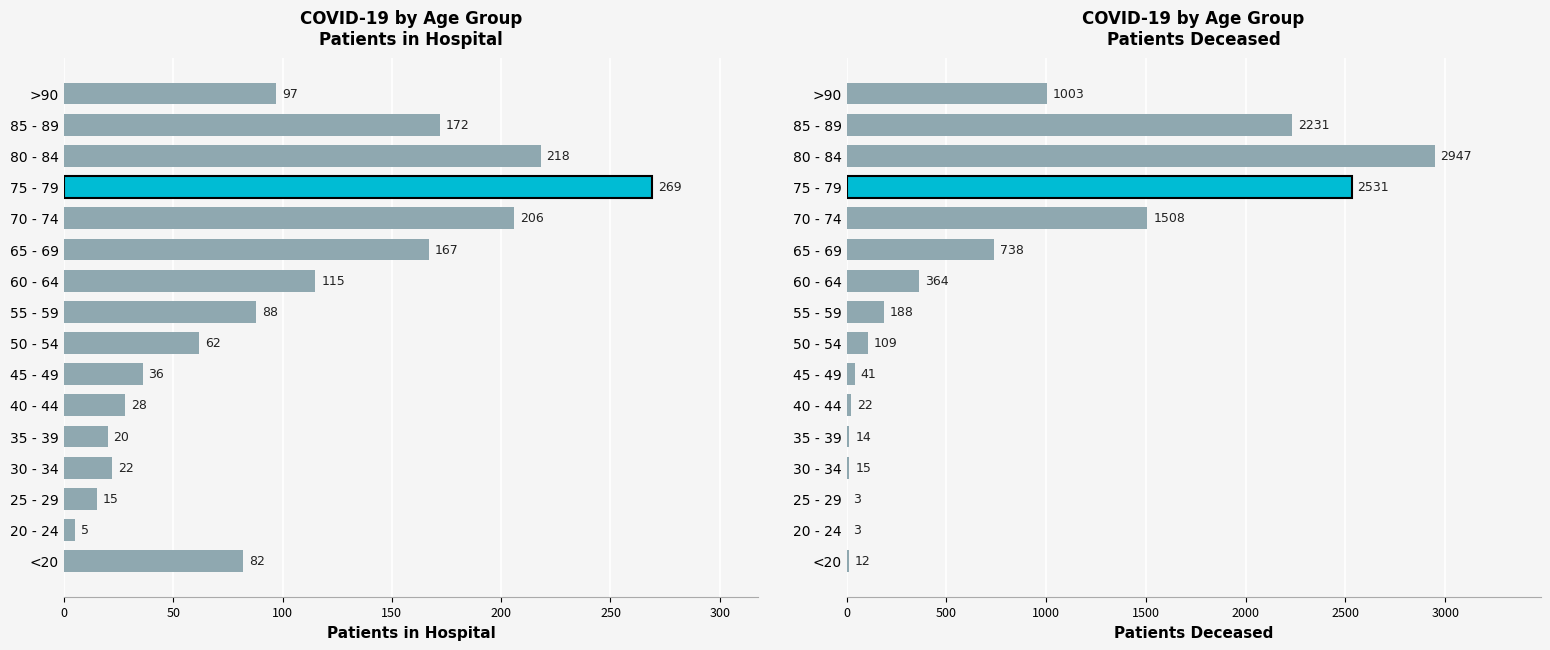

How many groups of bars are there?

16